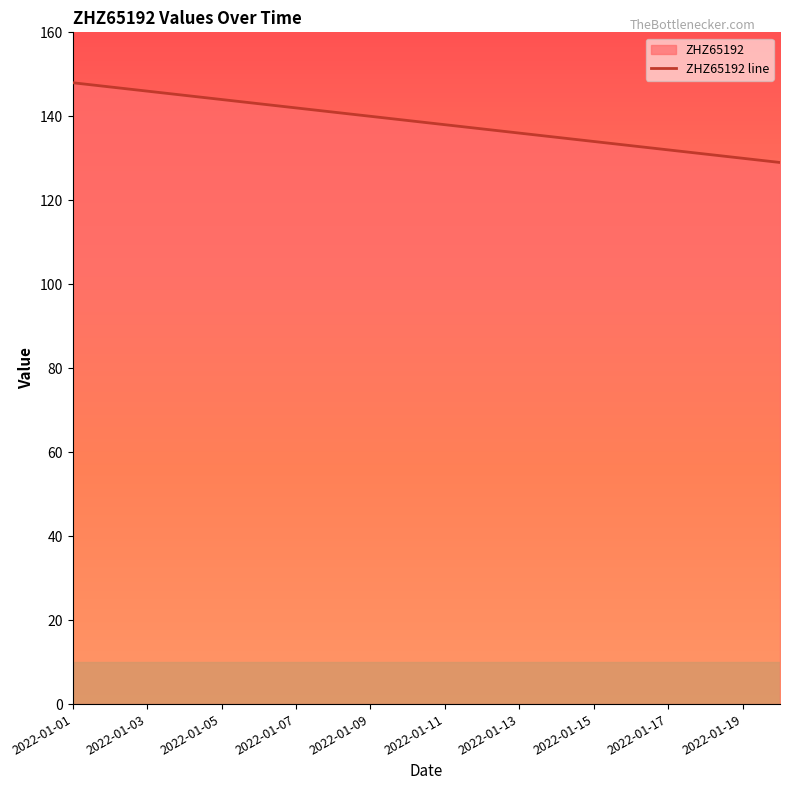

Read the value at 2022-01-04.

145